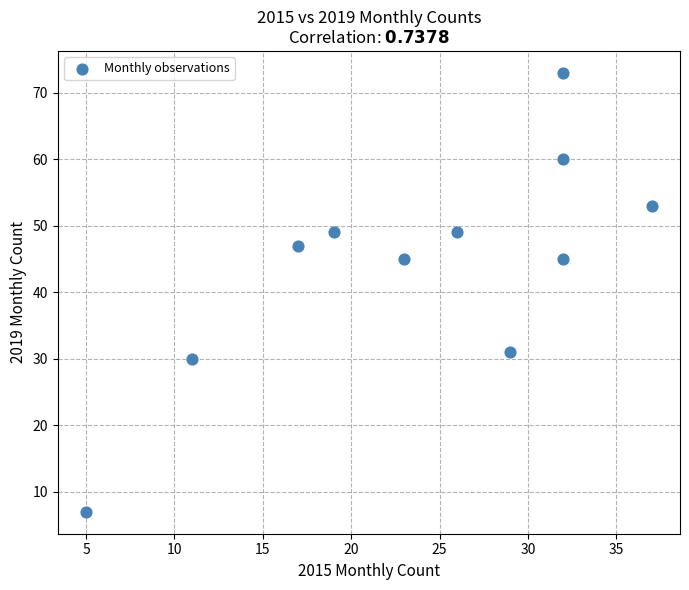

What is the average X value?

24